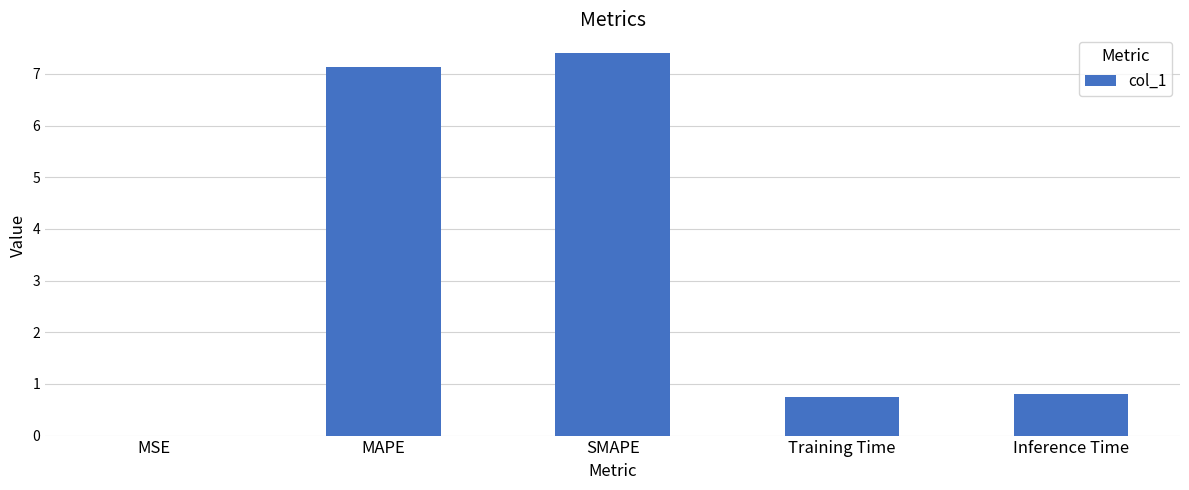

What is the sum of all values?

16.1